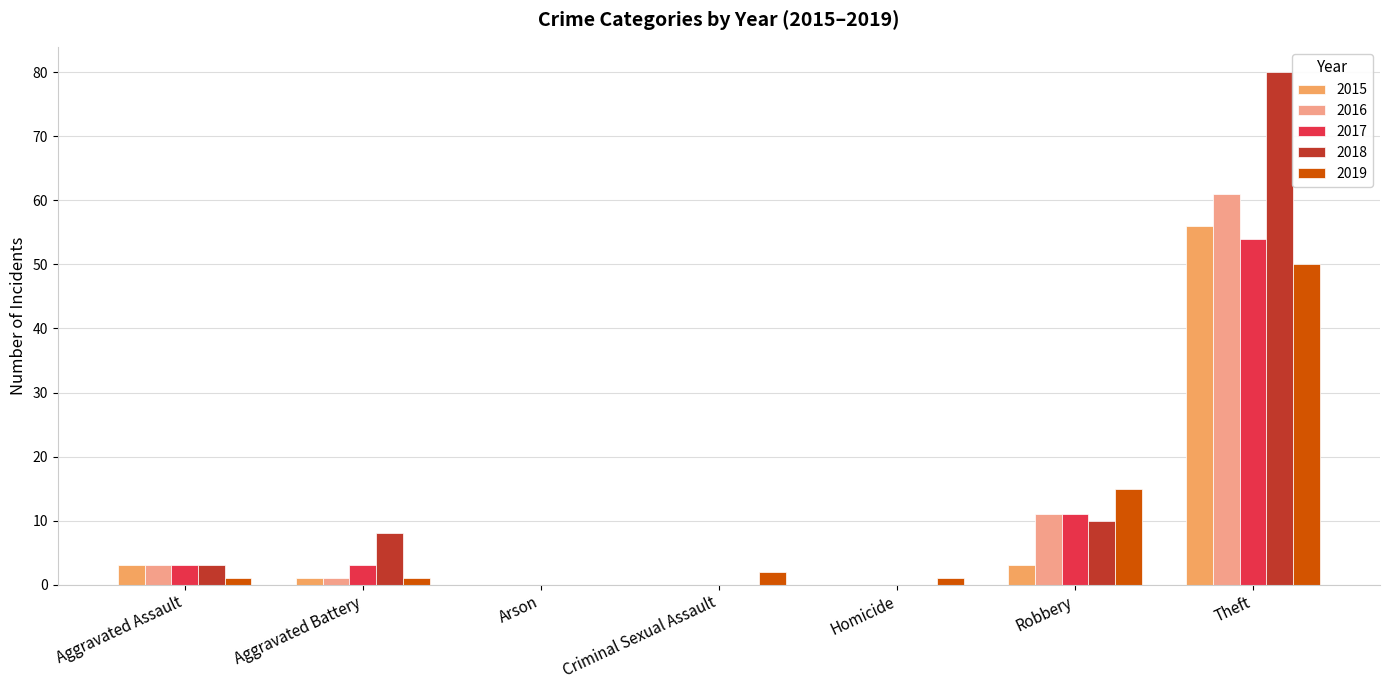

The 2018 series shows 80 at Theft. True or false?

True